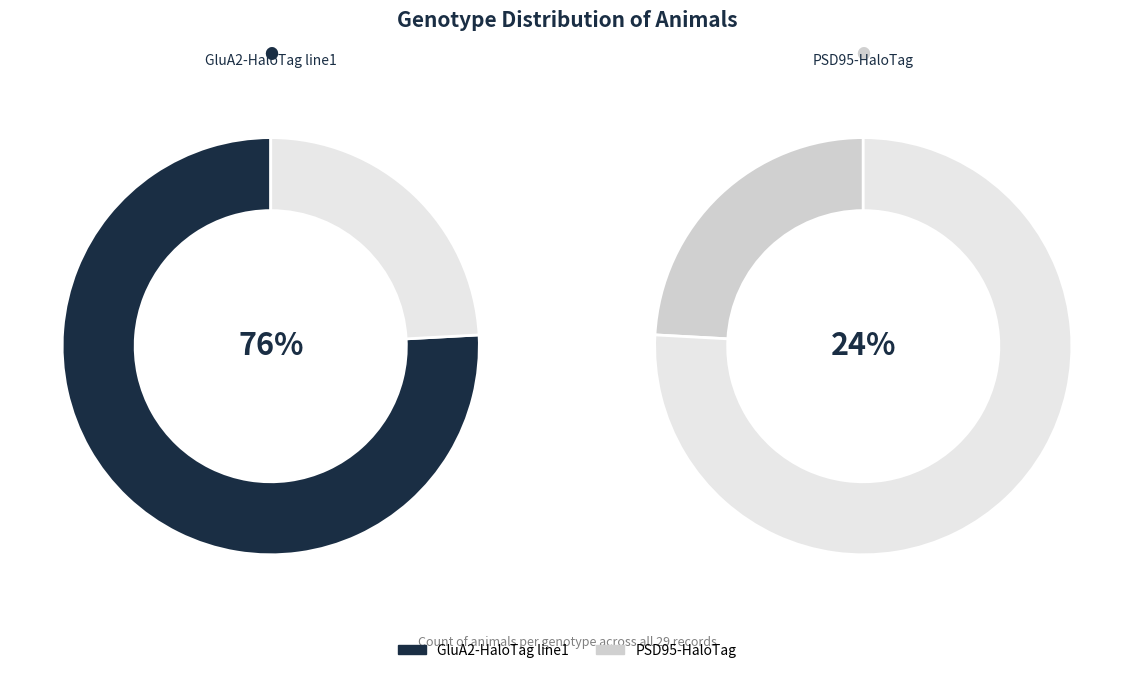

Is there a majority slice in this chart?

Yes